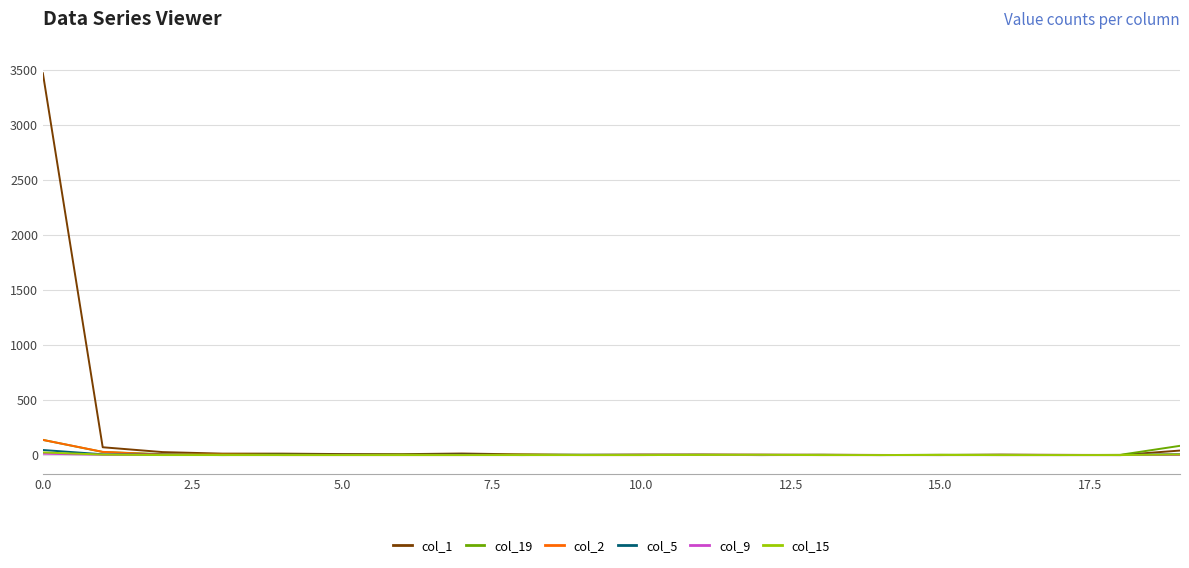

In col_9, how many points are higher than both neighbors (excluding endpoints)?

1